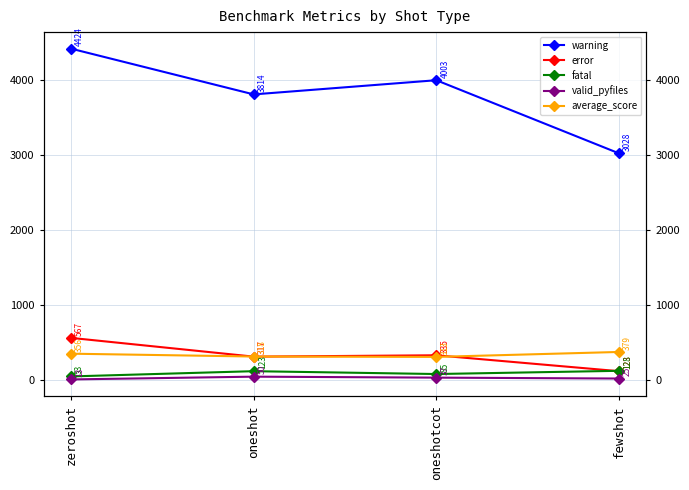

The error series shows 567.0 at zeroshot. True or false?

True